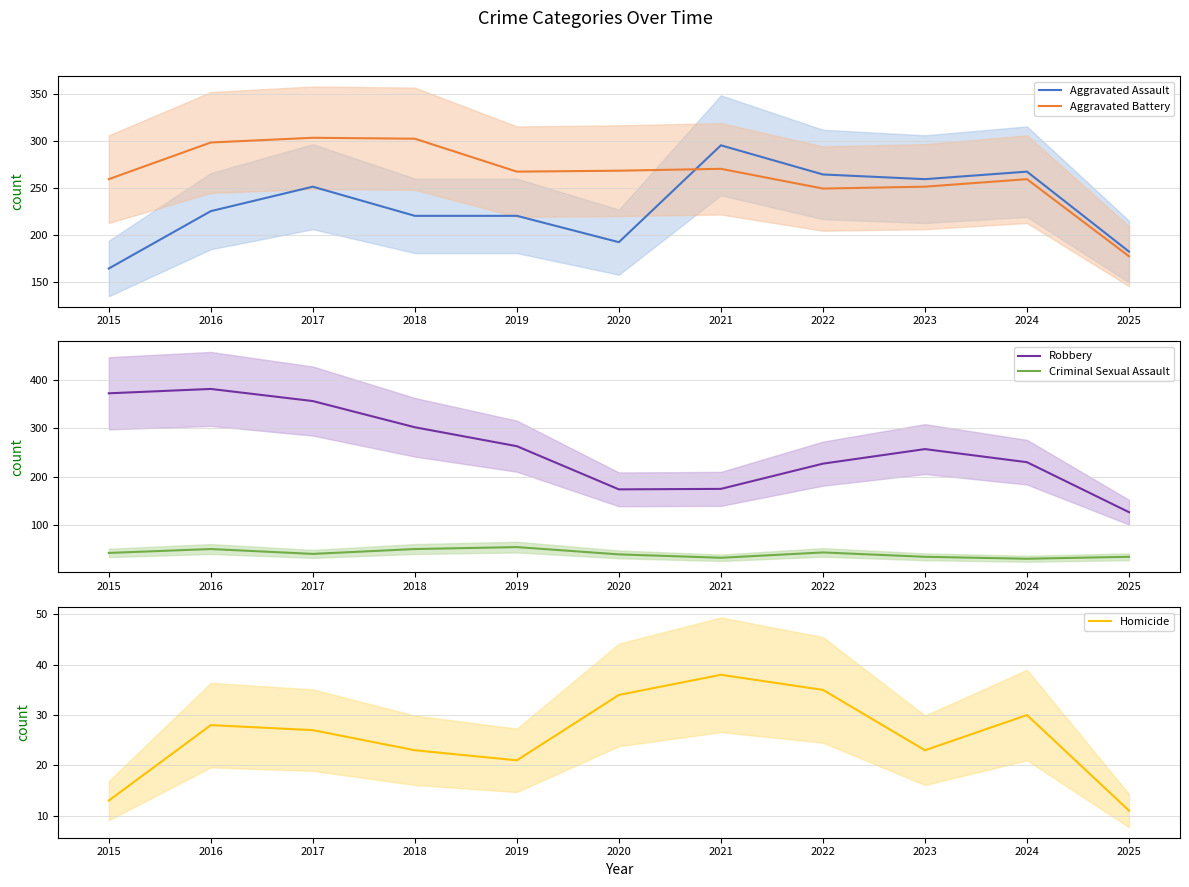

Reading left to right, transcribe all the data shown in this chart.

Aggravated Assault: 164	225	251	220	220	192	295	264	259	267	182
Aggravated Battery: 259	298	303	302	267	268	270	249	251	259	177
Robbery: 372	381	356	302	263	174	175	227	257	230	127
Criminal Sexual Assault: 43	51	41	51	55	40	33	44	35	31	35
Homicide: 13	28	27	23	21	34	38	35	23	30	11